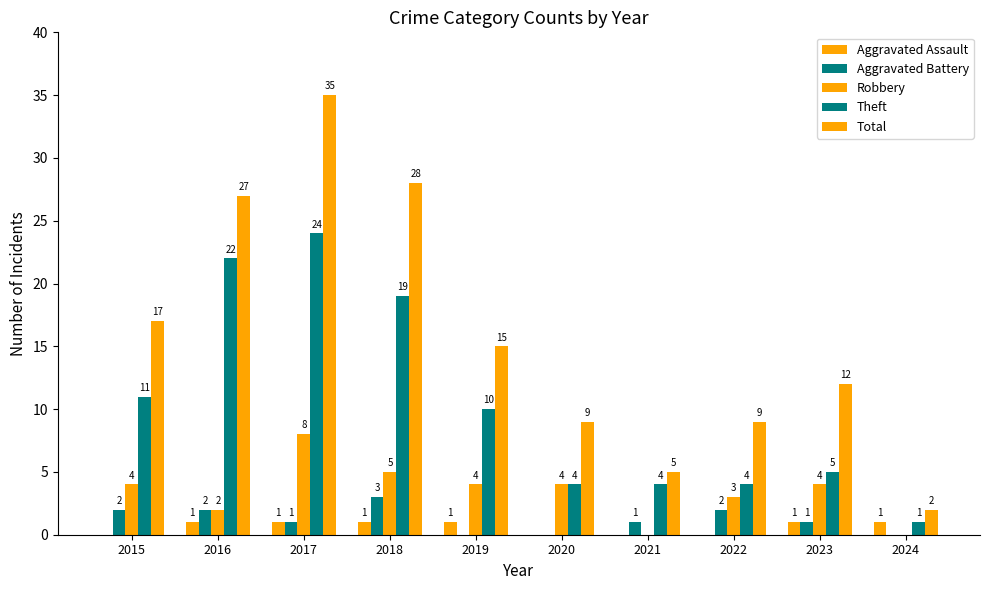

How many values in Aggravated Assault are above zero?

6